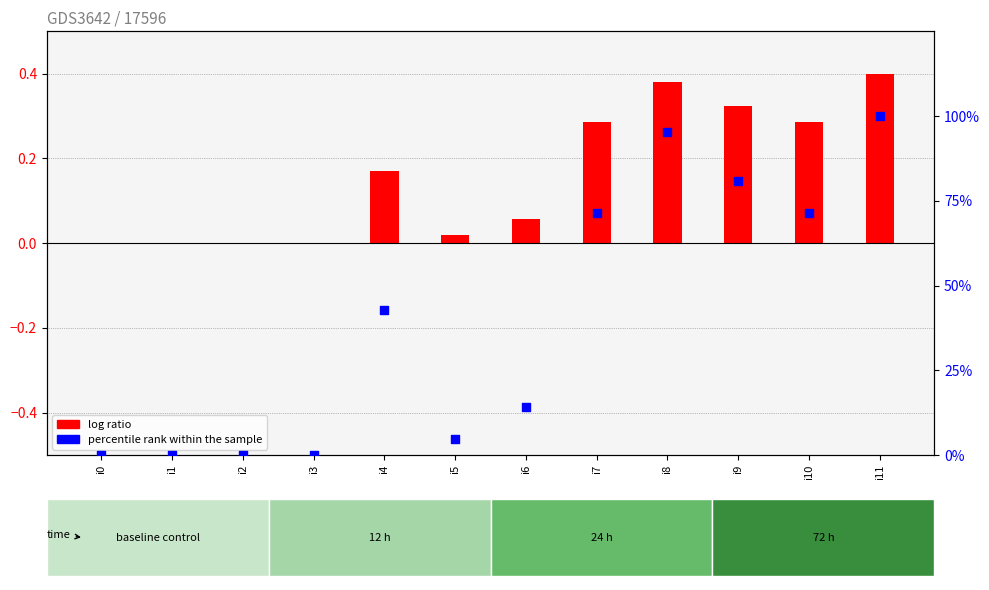

Which series has the largest Y range (max minus min)?

percentile rank within the sample